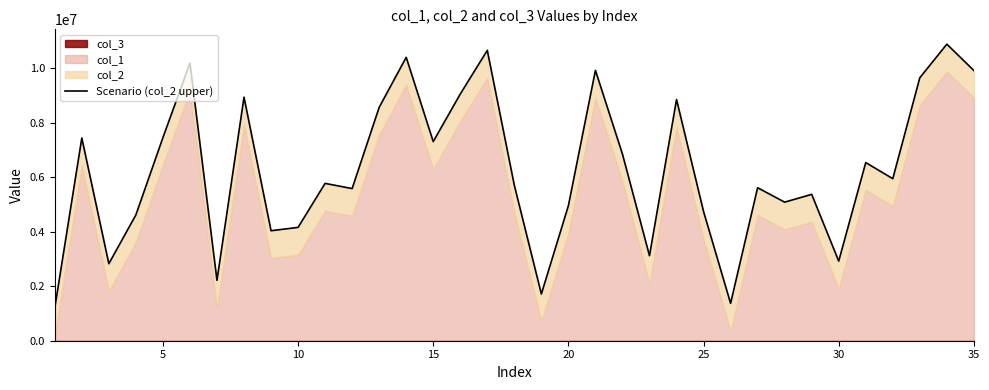

The value at 25 is 1372691. True or false?

True